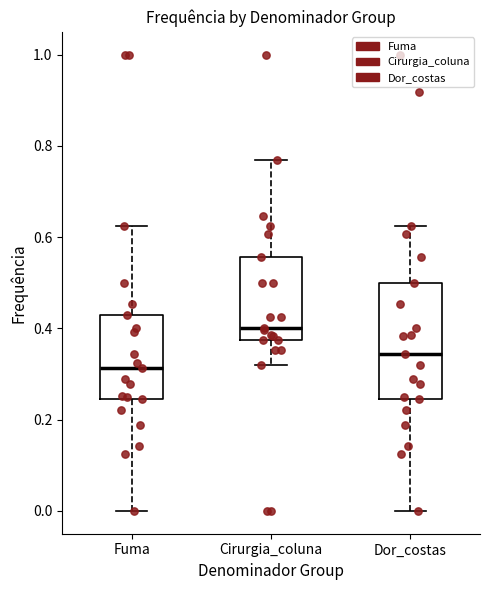

Reading left to right, transcribe this box plot: for each box, give where its median line is, the range the box spans, and where its two whiskers end, as read against the y-axis. The values are not printed on the chart, so give them approximately, as read against the axis.

Fuma: median 0.32, box 0.24 to 0.42, whiskers 0.00 to 0.62
Cirurgia_coluna: median 0.40, box 0.38 to 0.56, whiskers 0.32 to 0.76
Dor_costas: median 0.34, box 0.24 to 0.50, whiskers 0.00 to 0.62